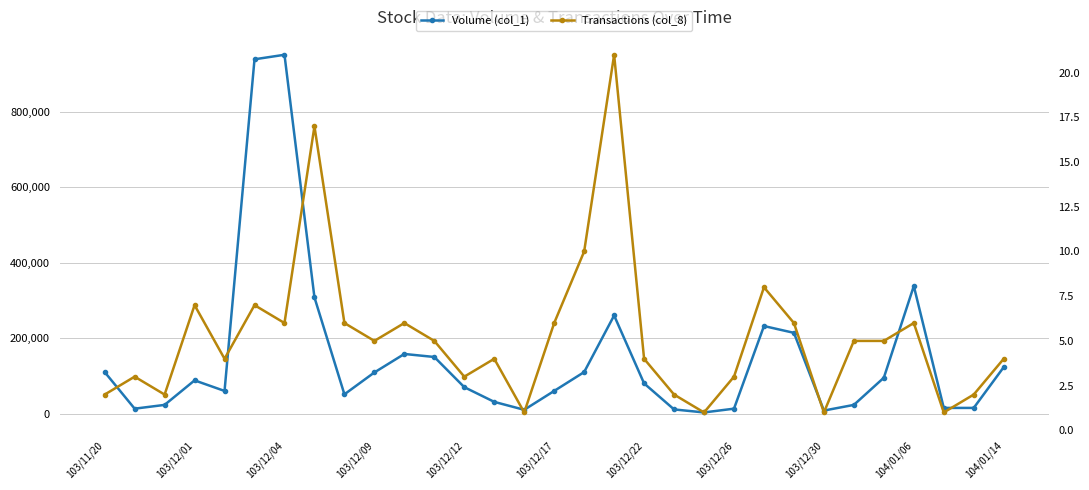

Is the value of Transactions (col_8) at 103/12/26 greater than the value of Volume (col_1) at 28?

No